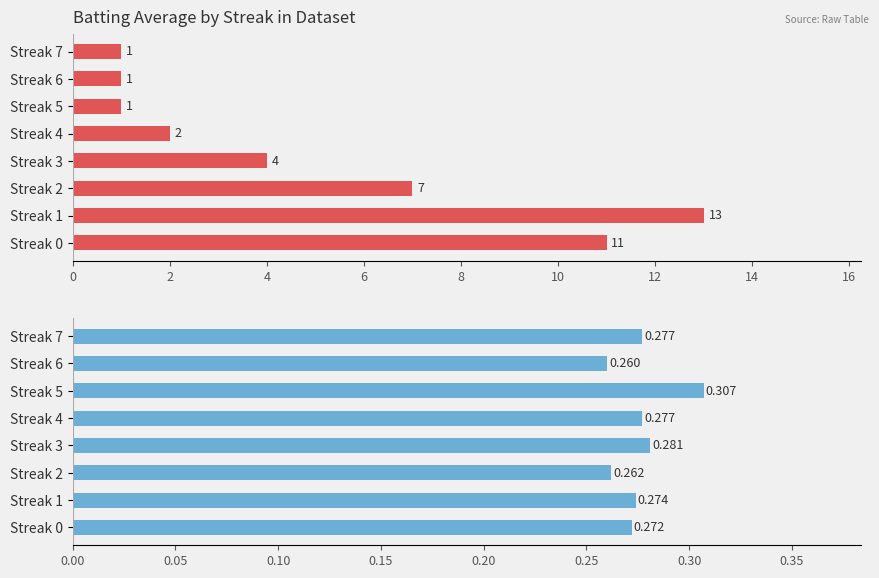

How many bars are there in total?

16